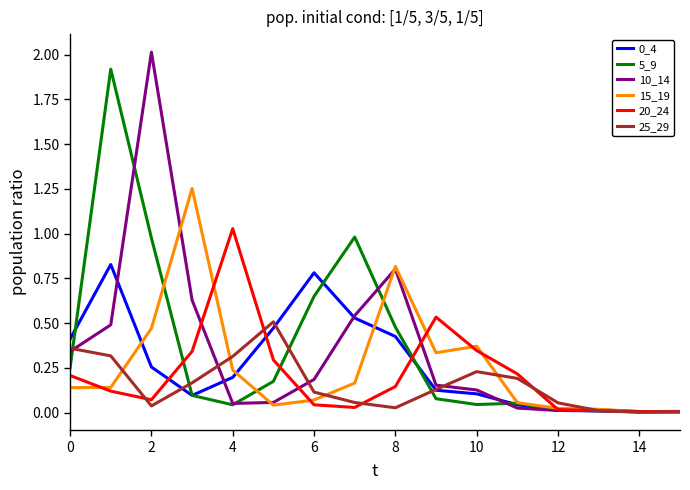

Which series has the largest total across all categories?

5_9